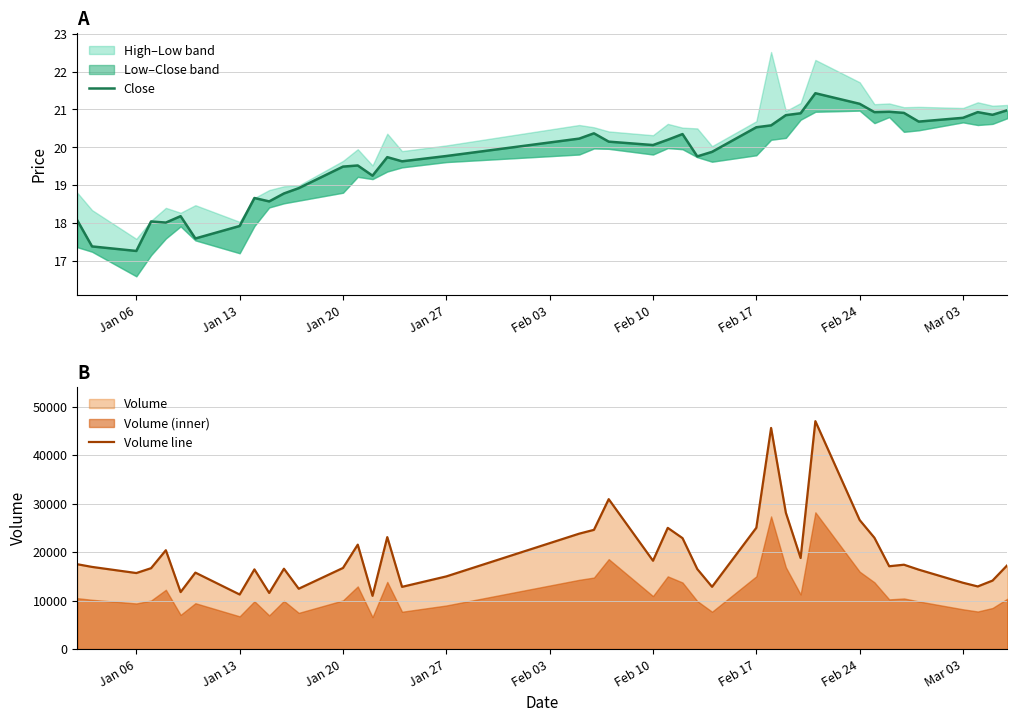

Which series has the largest total across all categories?

Volume line